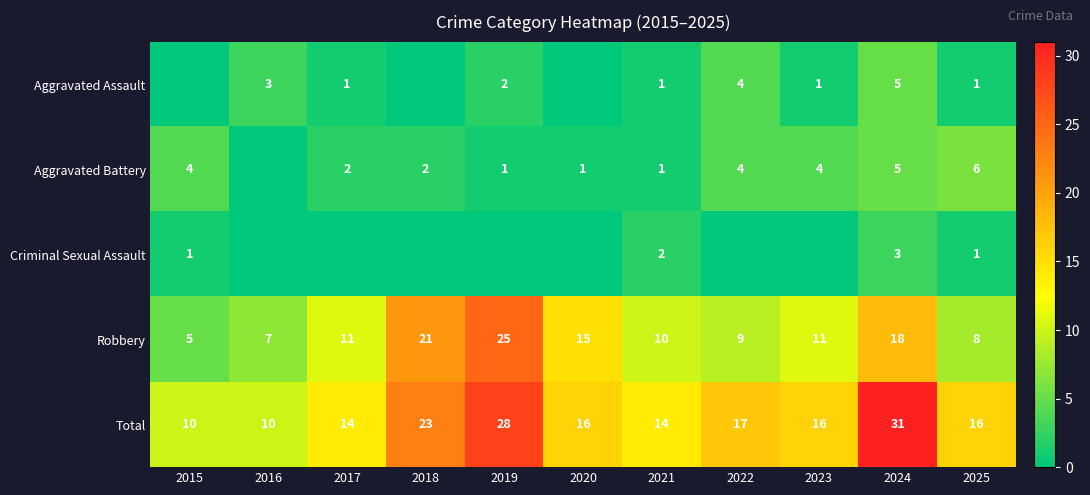

At which category is the sum across all series the highest?

2024